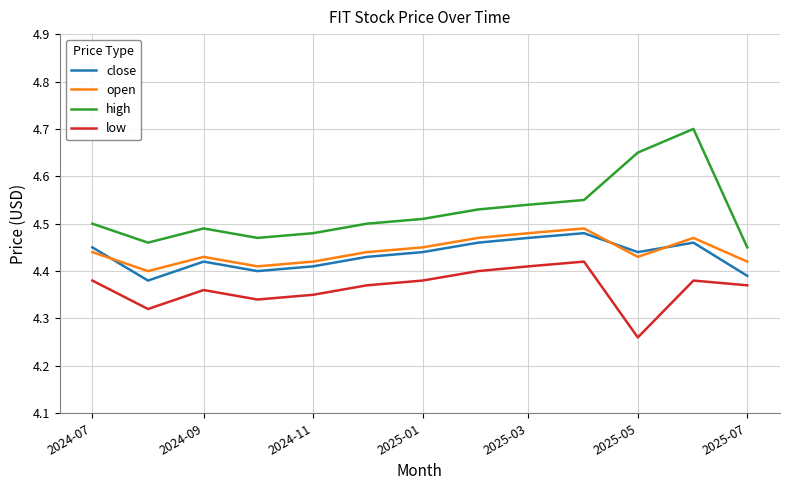

True or false: low and open intersect in this chart.

False